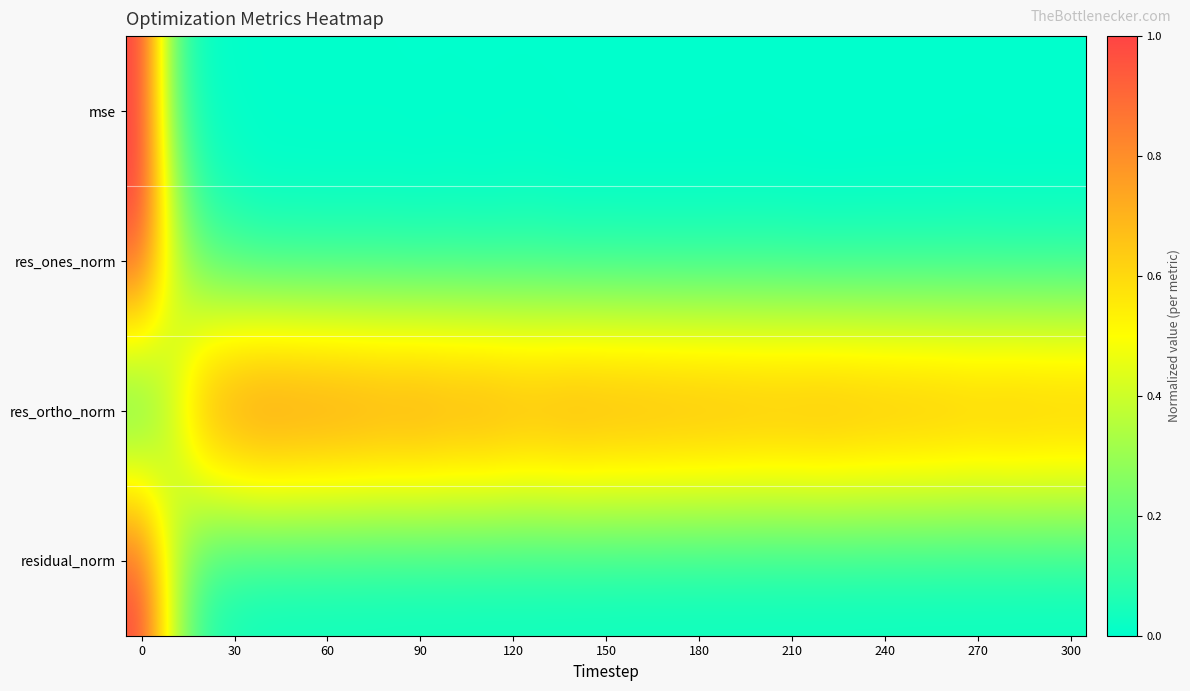

How many series are shown in this chart?

4